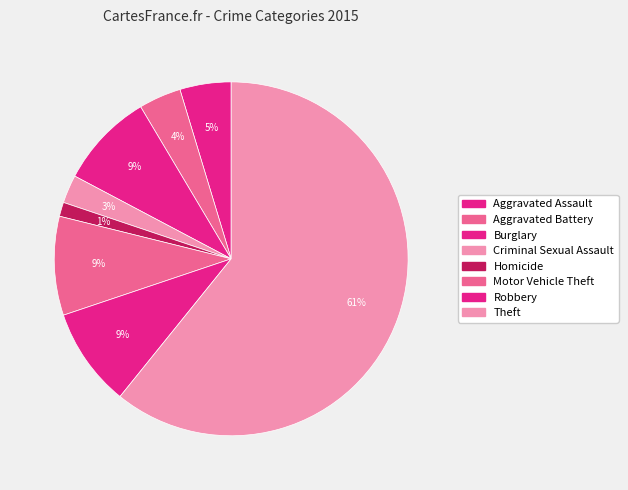

How many slices are in this pie chart?

8